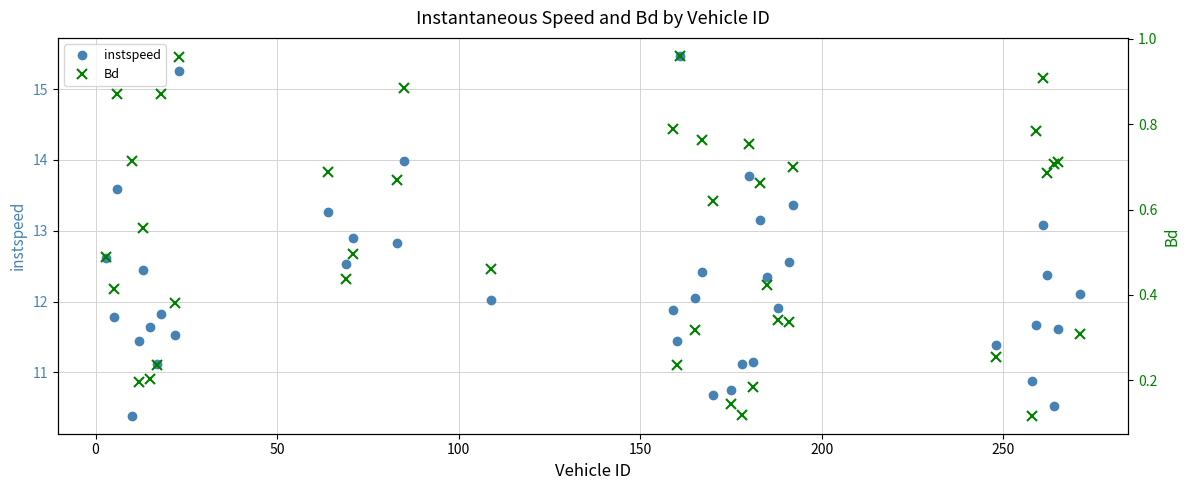

What is the sum of all instspeed values?

488.9